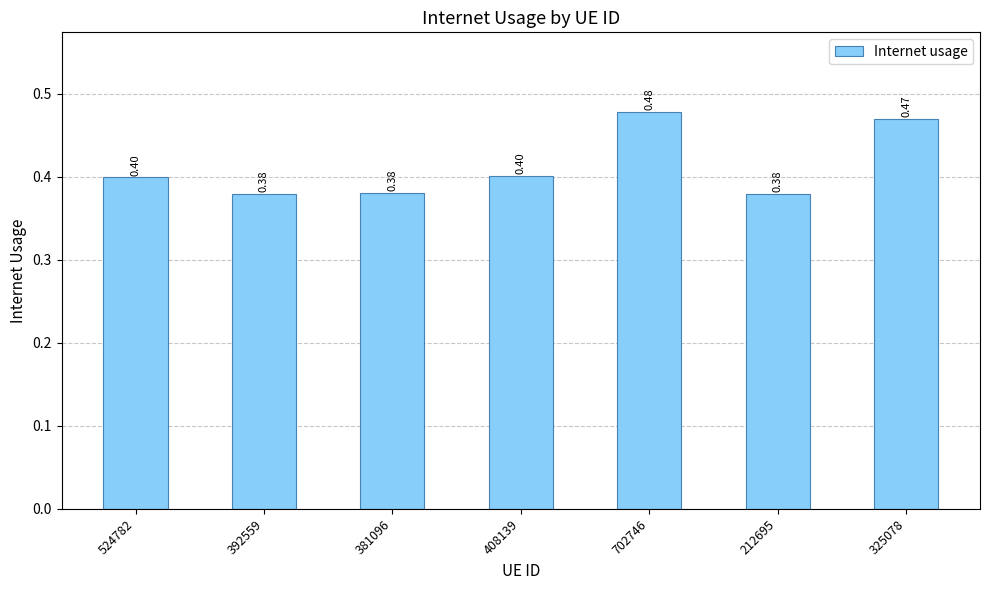

What is the change in value from 524782 to 702746?

+0.1